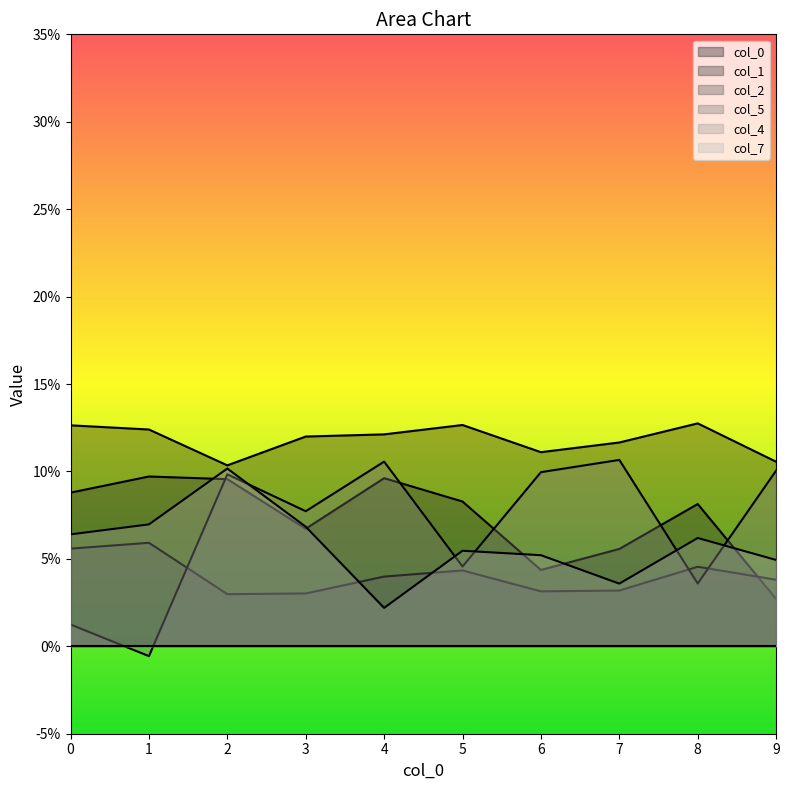

Is it true that 2 equals 0.0 at 5?

True